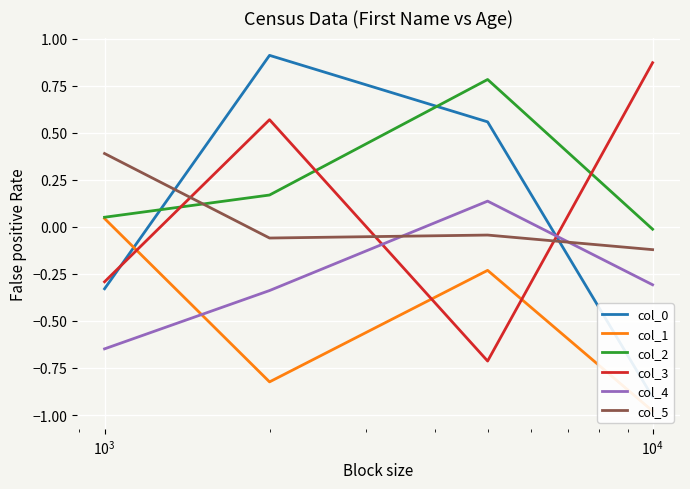

How many intersections are there between col_1 and col_4?

1